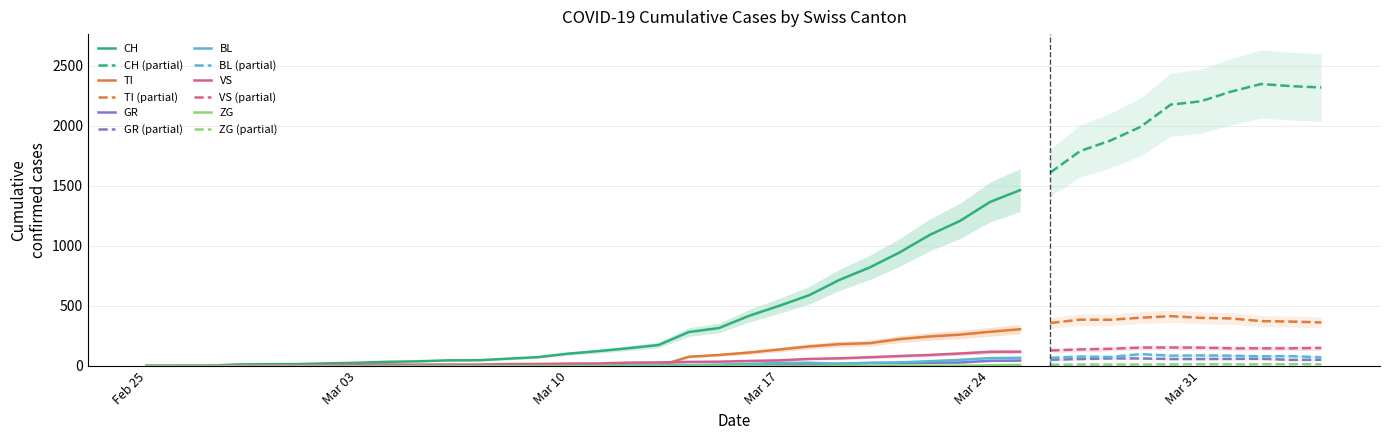

What is the total value across all series at 2020-04-01?

2986